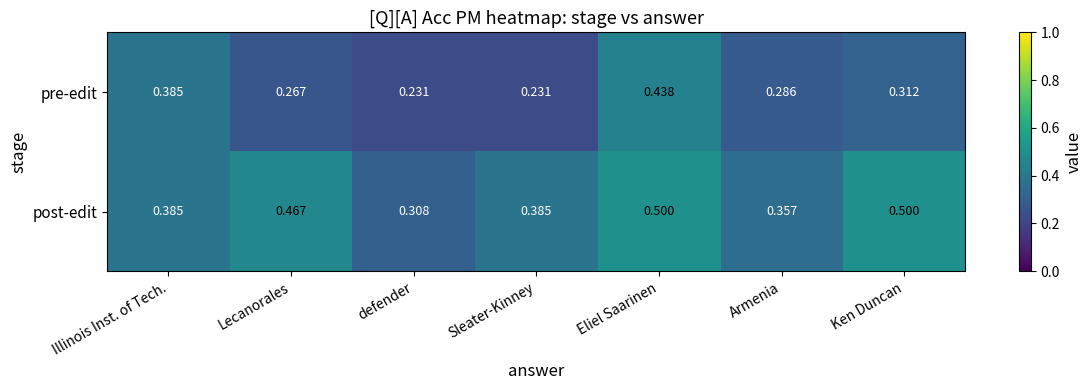

At which label is post-edit closest to 0?

defender